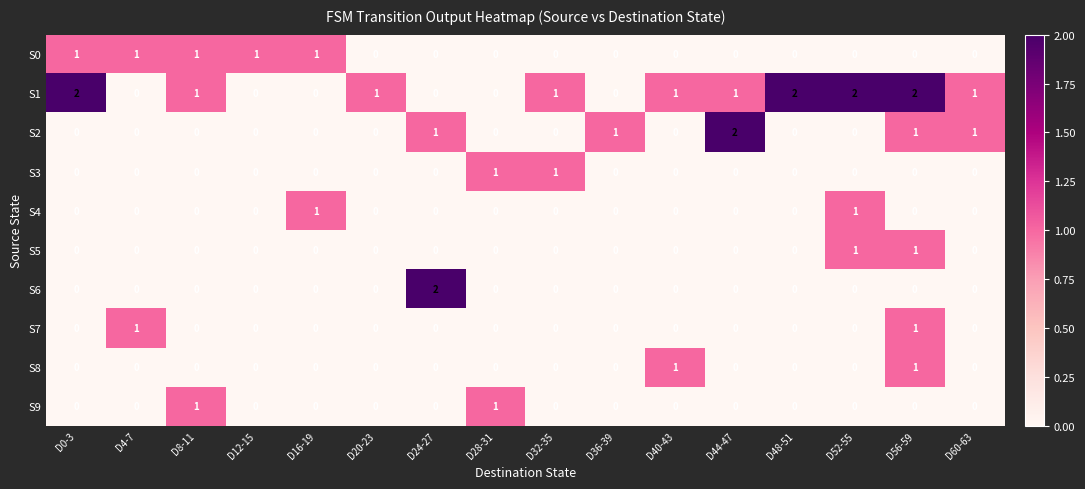

How many S9 values are between 0 and 1?

16